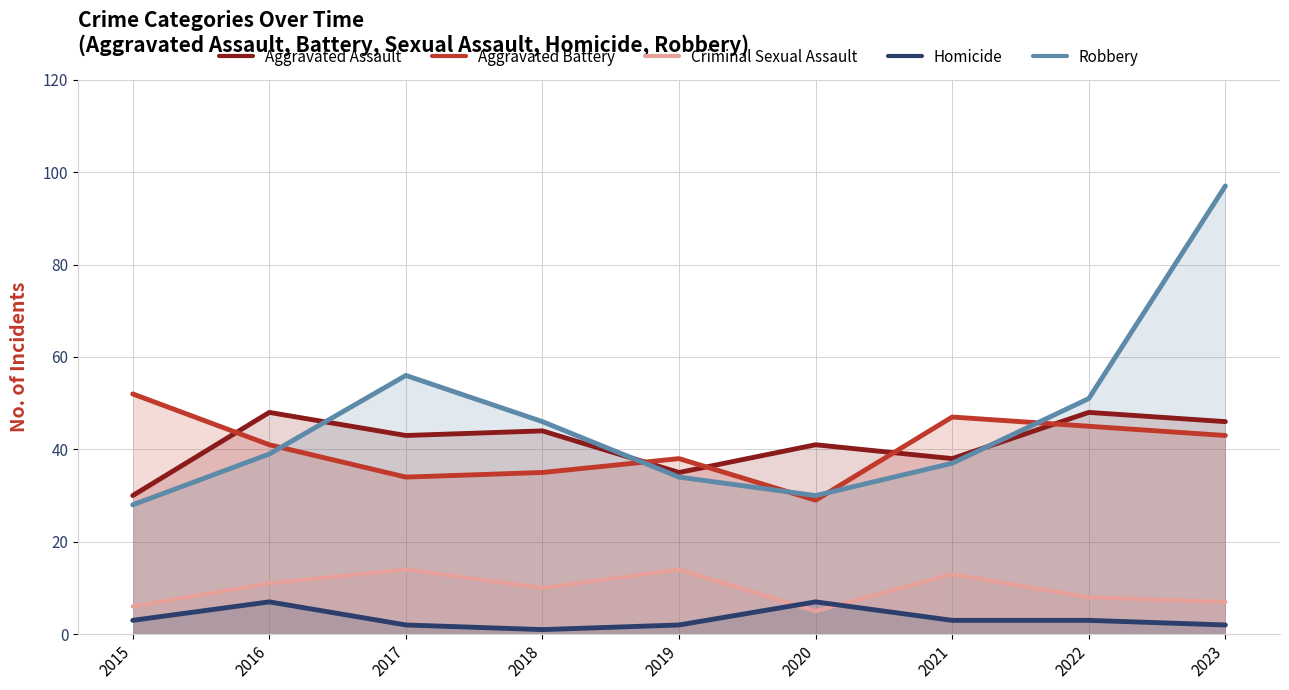

List the series in order of their peak value, lowest first.

Homicide, Criminal Sexual Assault, Aggravated Assault, Aggravated Battery, Robbery